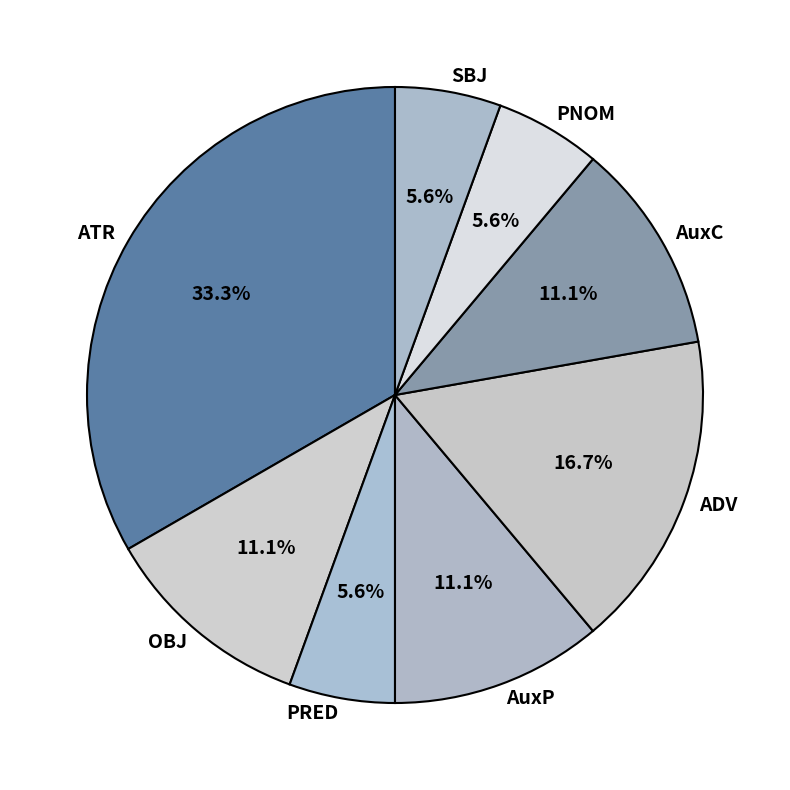

To the nearest percent, what is the difference between the largest and smallest slice percentages?

28%